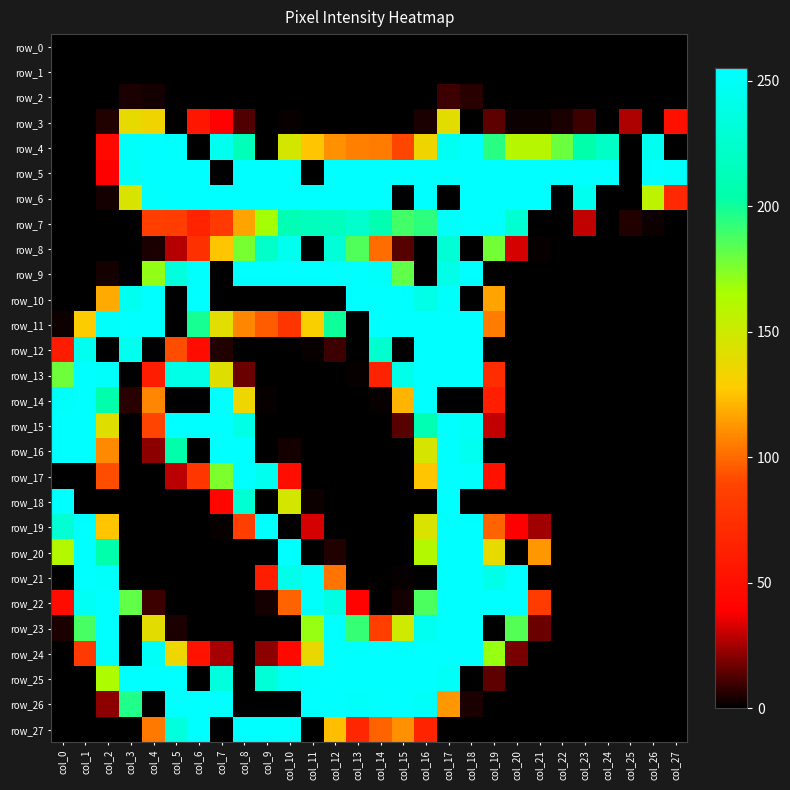

At which label does row_11 reach its peak?

col_3